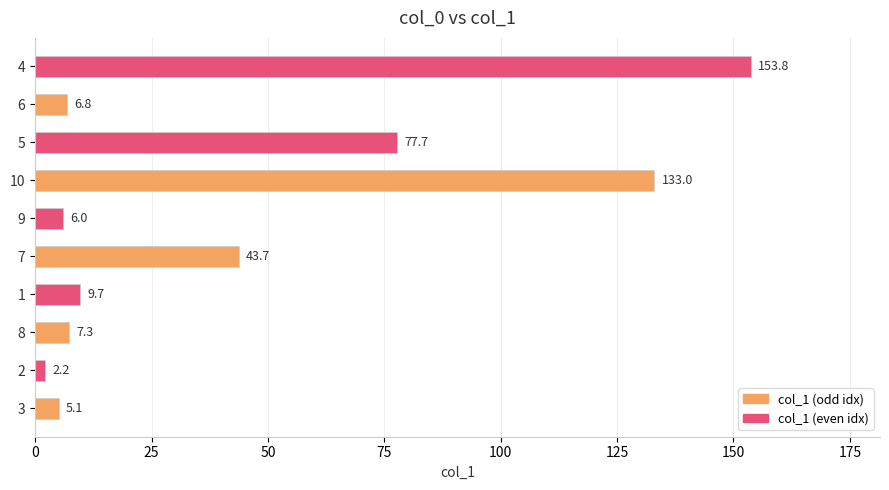

Are the bars horizontal?

Yes